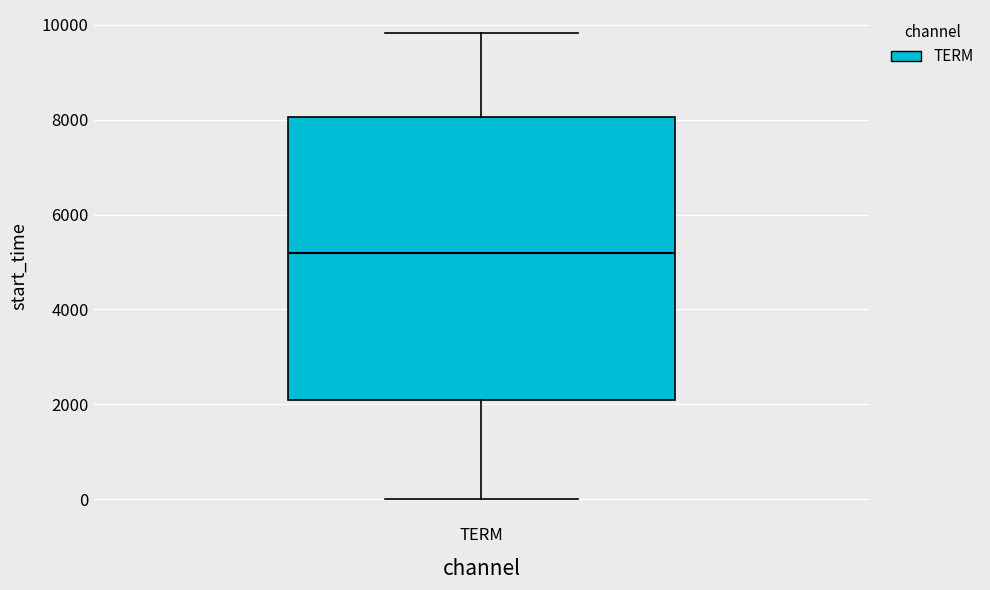

Where is the upper edge of the box for TERM on the y-axis? The values are not printed on the chart, so give them approximately, as read against the axis.

8000